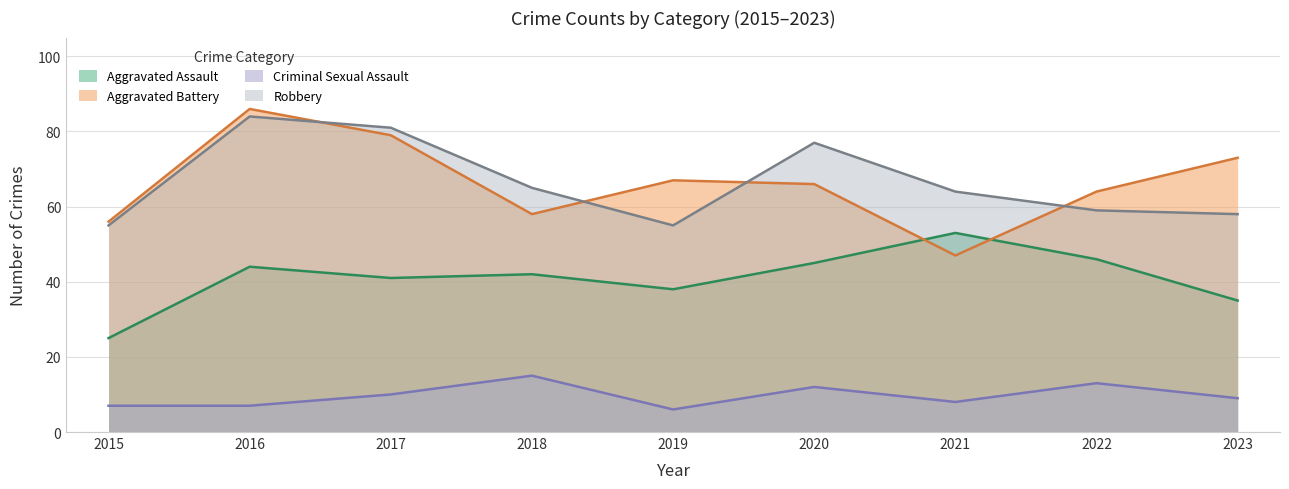

True or false: Robbery has more than 1 interior local peaks.

True